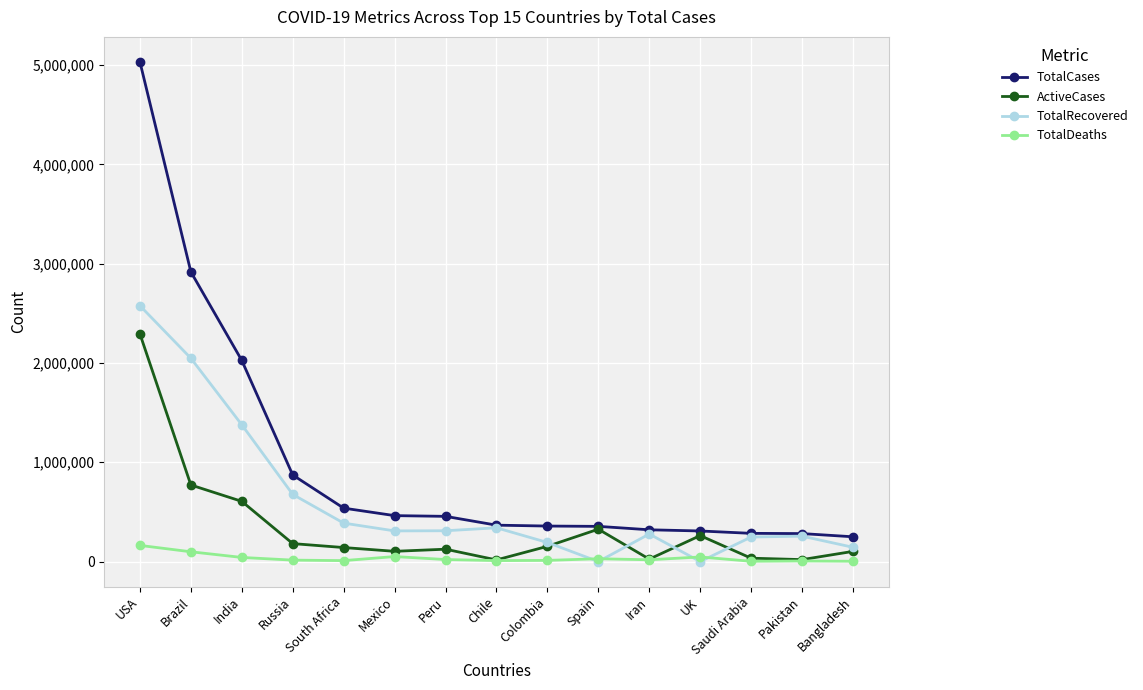

At which label does TotalRecovered reach its peak?

USA